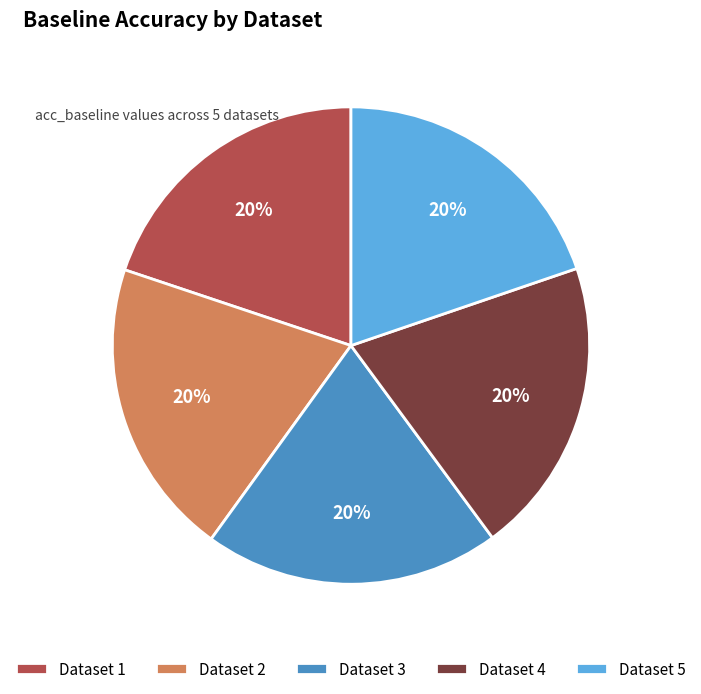

How many segments does this pie chart have?

5